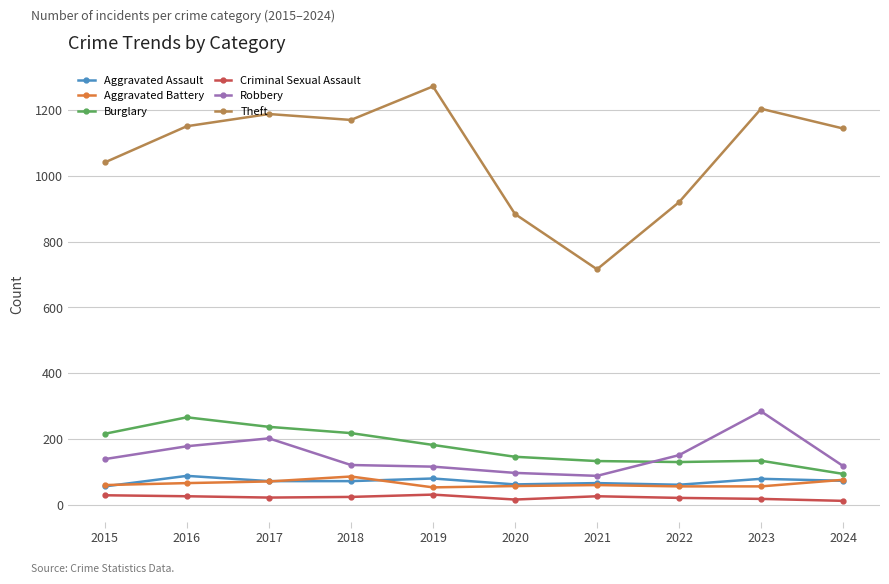

At how many categories does at least one series exceed 901?

8